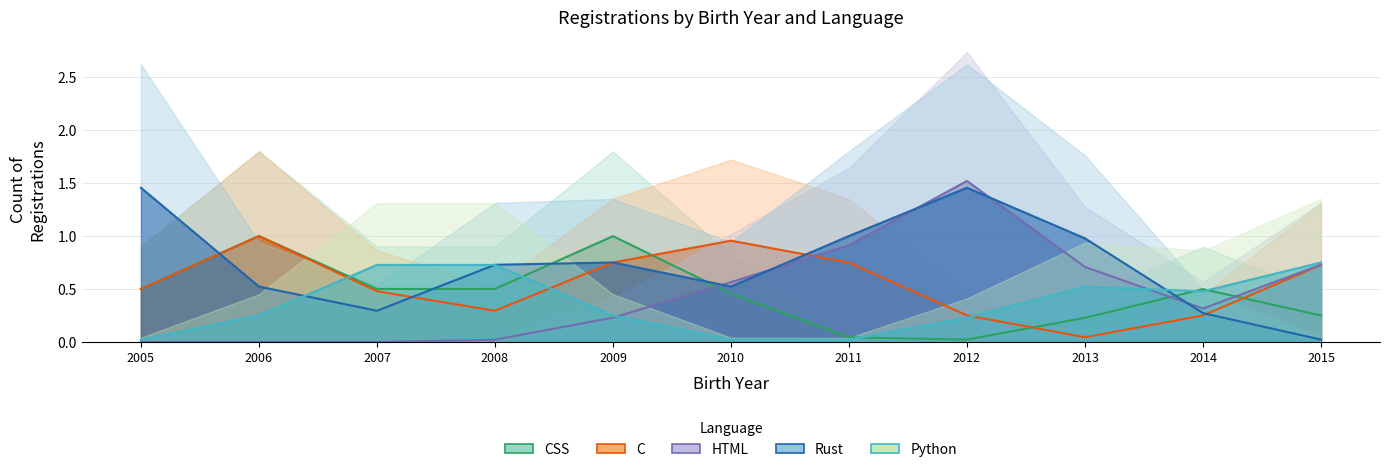

What is the maximum value shown in the chart?

1.5